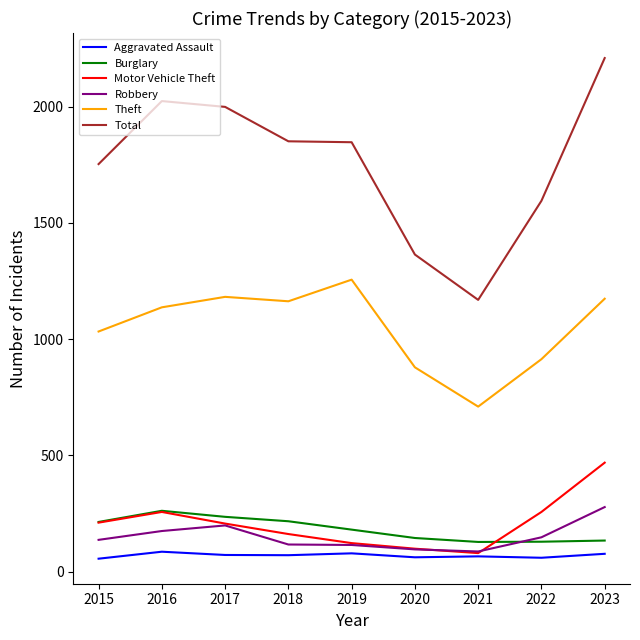

What is the difference between the maximum and minimum values in the Theft series?

546